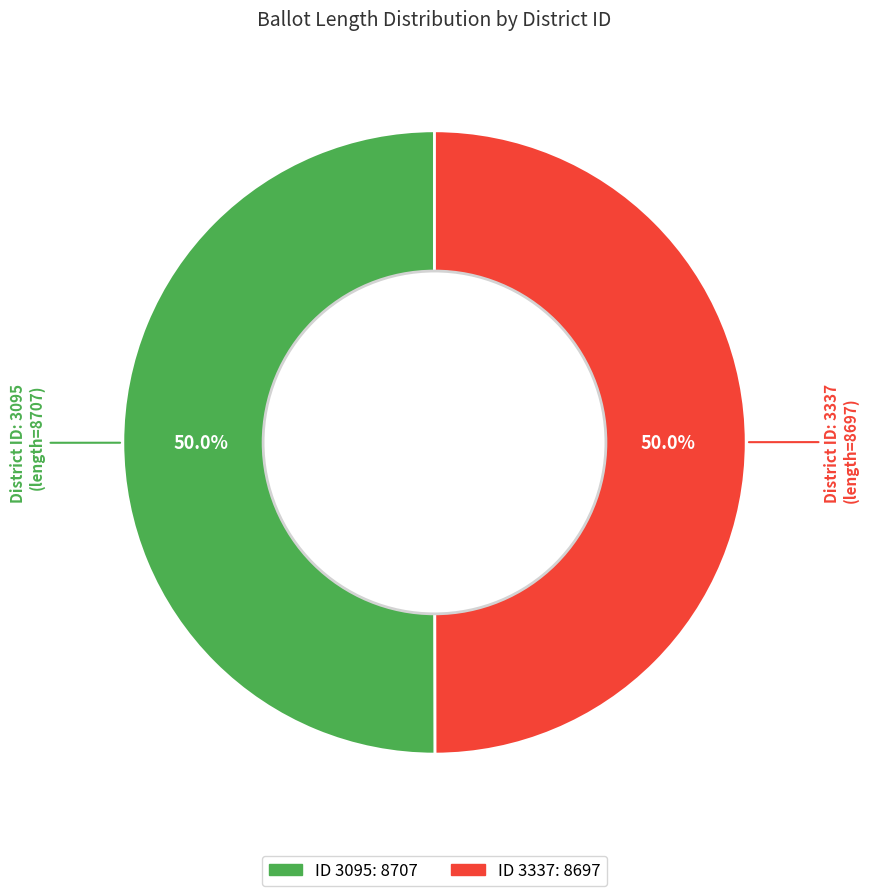

What is the largest slice in the pie chart?

3095